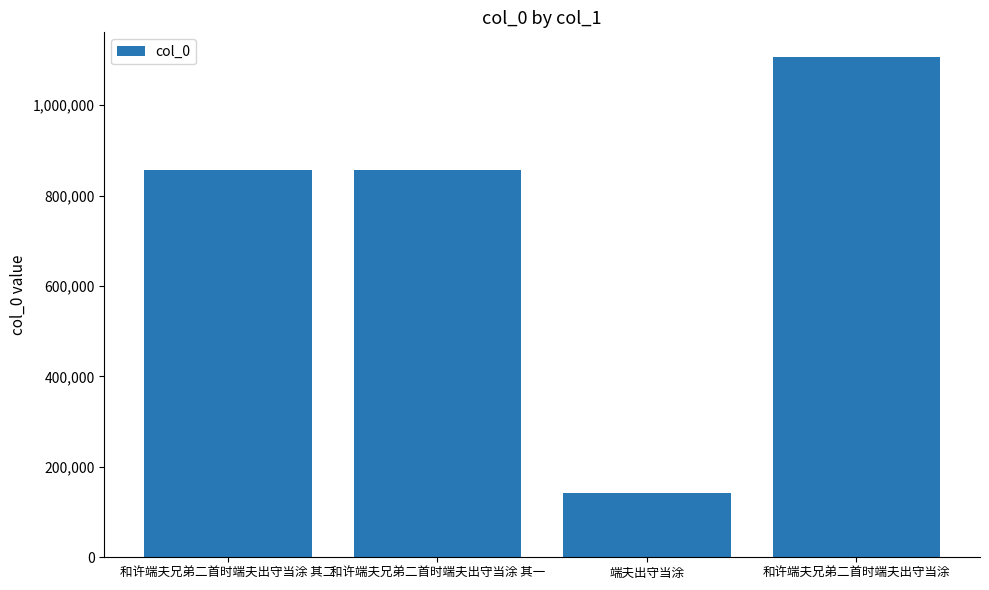

At which category does the chart reach its peak across all series?

和许端夫兄弟二首时端夫出守当涂